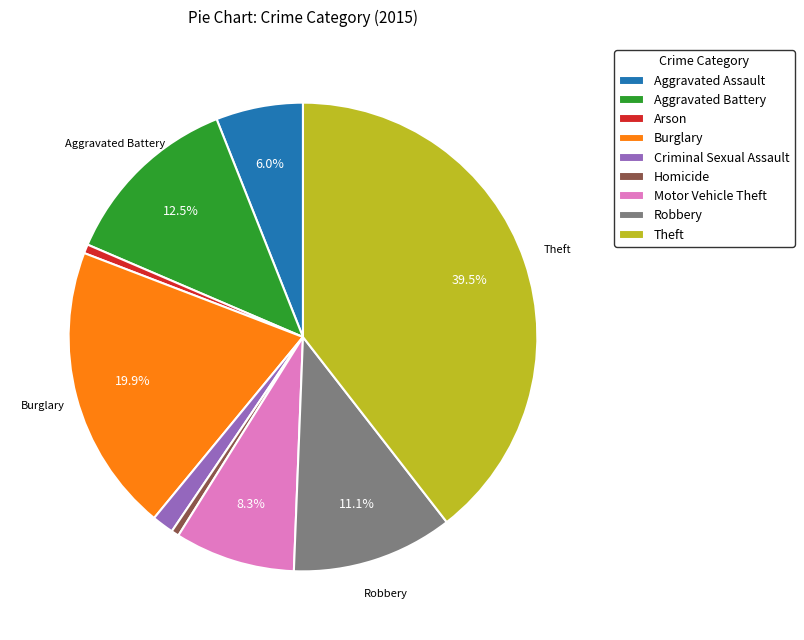

Do Homicide and Criminal Sexual Assault together represent more than half of the pie?

No